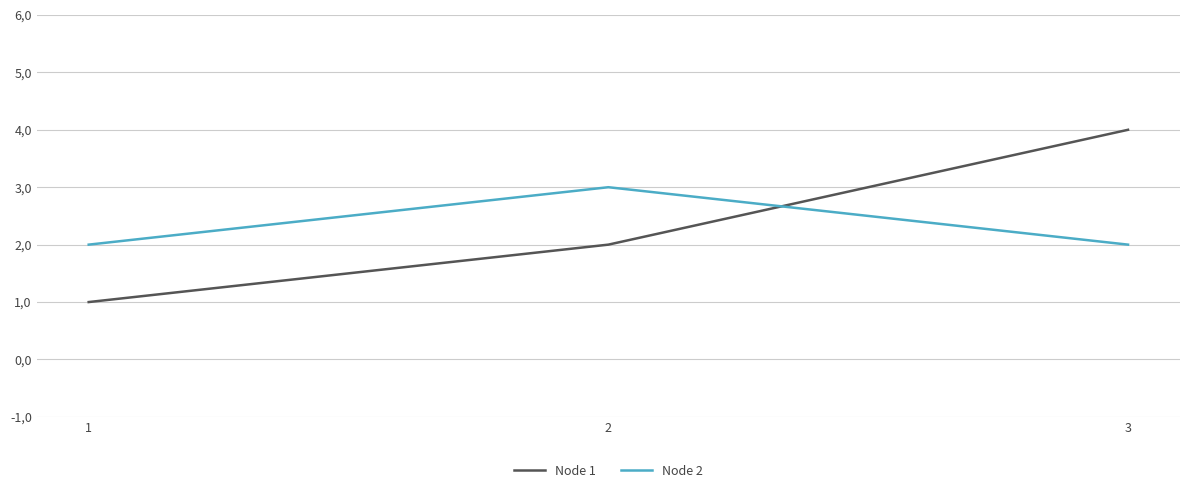

The Node 2 series shows 3 at 2. True or false?

True